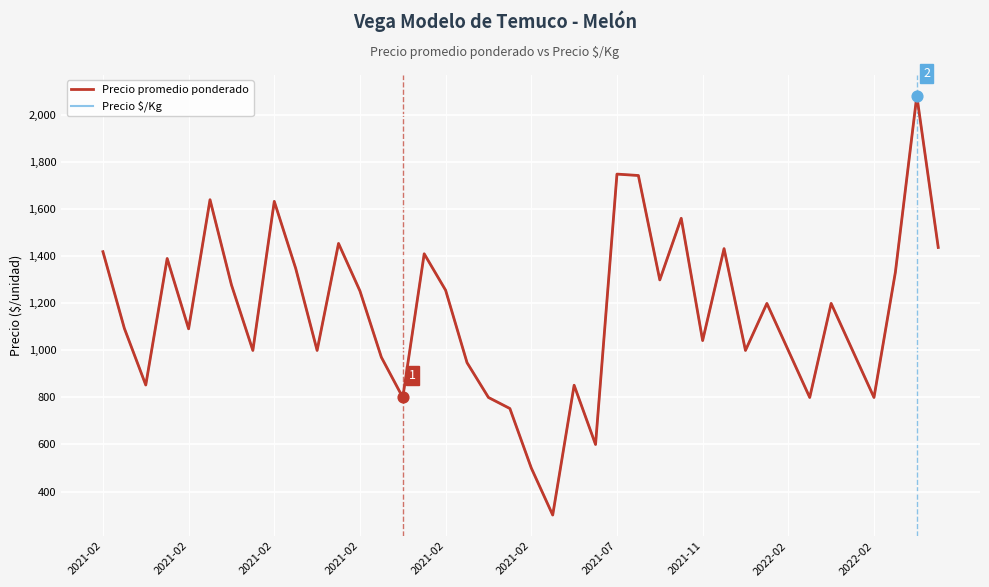

Is this an area chart (filled region under the line)?

No